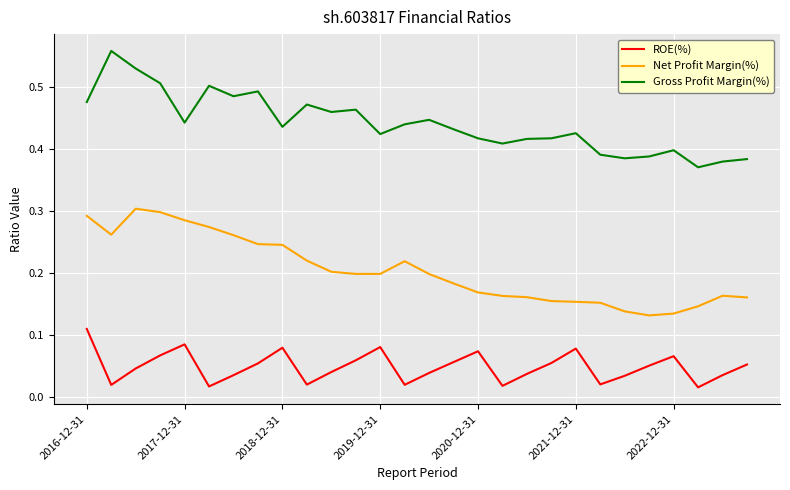

List the series in order of their peak value, lowest first.

ROE(%), Net Profit Margin(%), Gross Profit Margin(%)